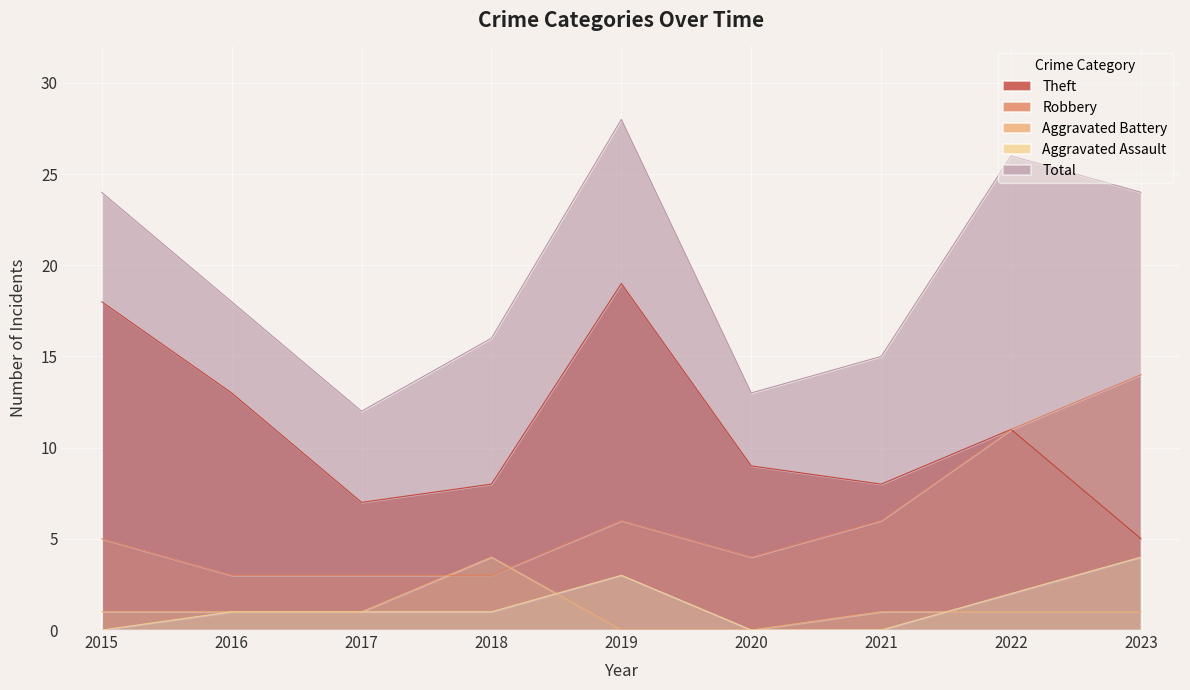

Reading left to right, list all the values displayed in this chart.

Aggravated Assault: 2015=0	2016=1	2017=1	2018=1	2019=3	2020=0	2021=0	2022=2	2023=4
Aggravated Battery: 2015=1	2016=1	2017=1	2018=4	2019=0	2020=0	2021=1	2022=1	2023=1
Robbery: 2015=5	2016=3	2017=3	2018=3	2019=6	2020=4	2021=6	2022=11	2023=14
Theft: 2015=18	2016=13	2017=7	2018=8	2019=19	2020=9	2021=8	2022=11	2023=5
Total: 2015=24	2016=18	2017=12	2018=16	2019=28	2020=13	2021=15	2022=26	2023=24